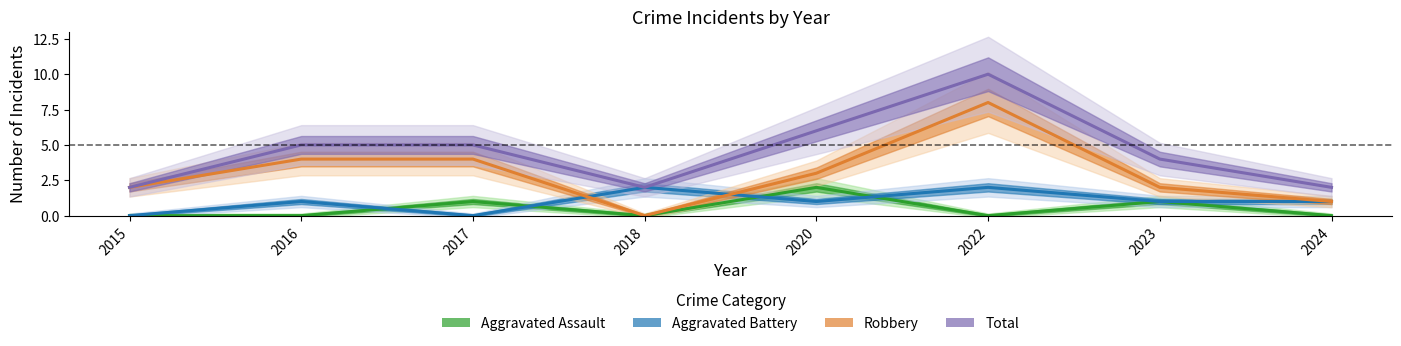

What is the average value of the Aggravated Battery series?

1